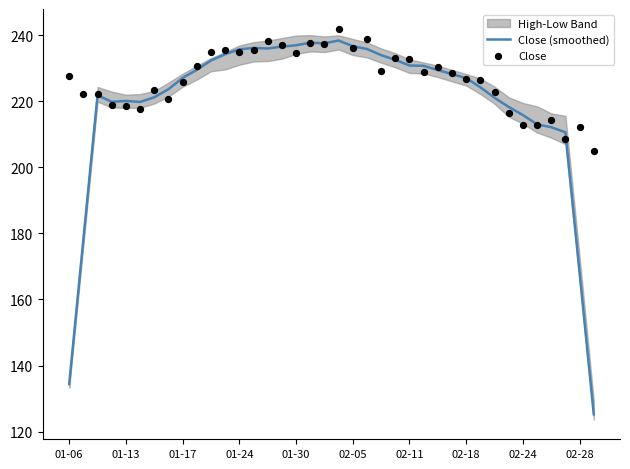

At how many categories does at least one series exceed 151?

38